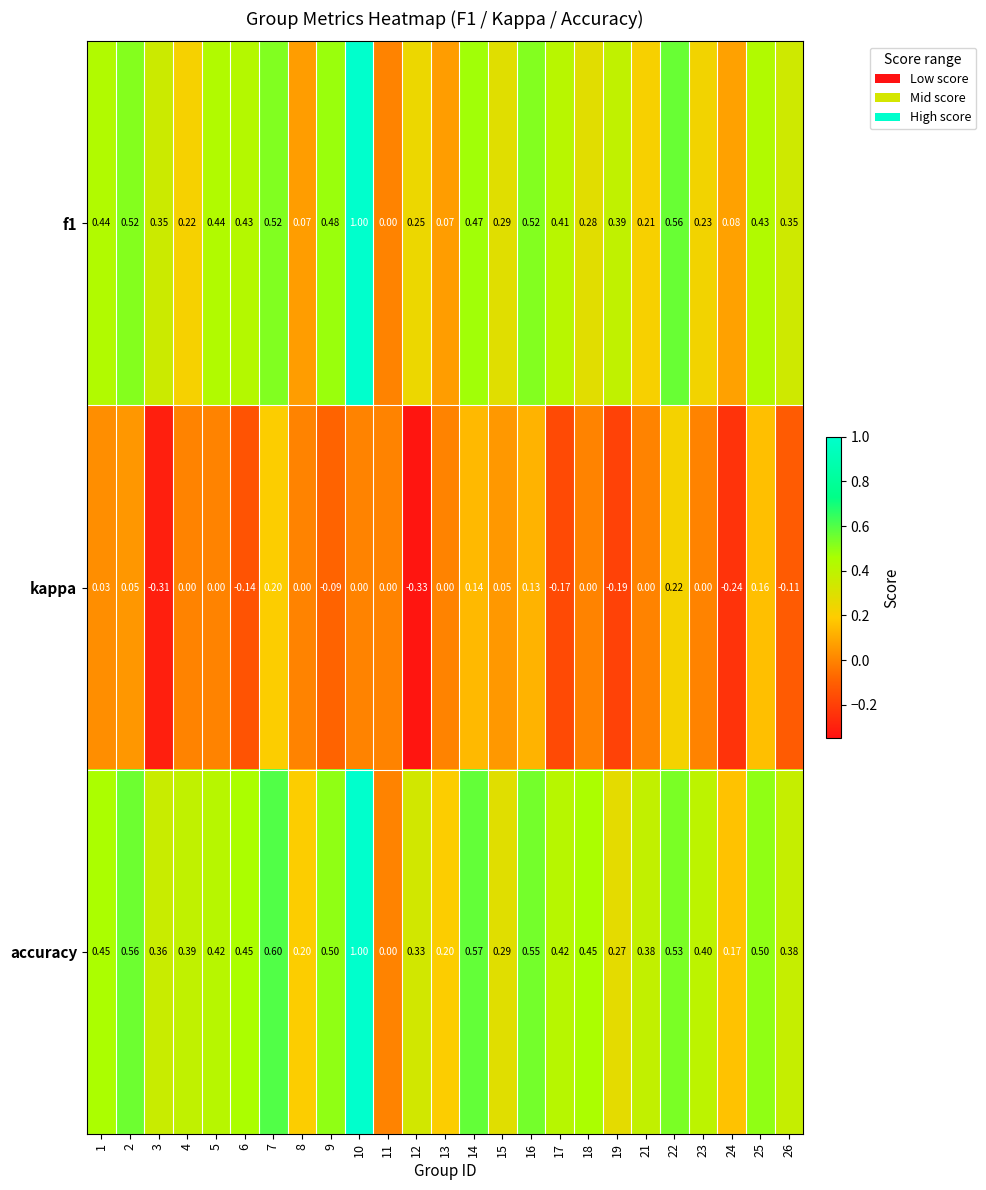

Between 15 and 21, which series saw the biggest shift?

accuracy